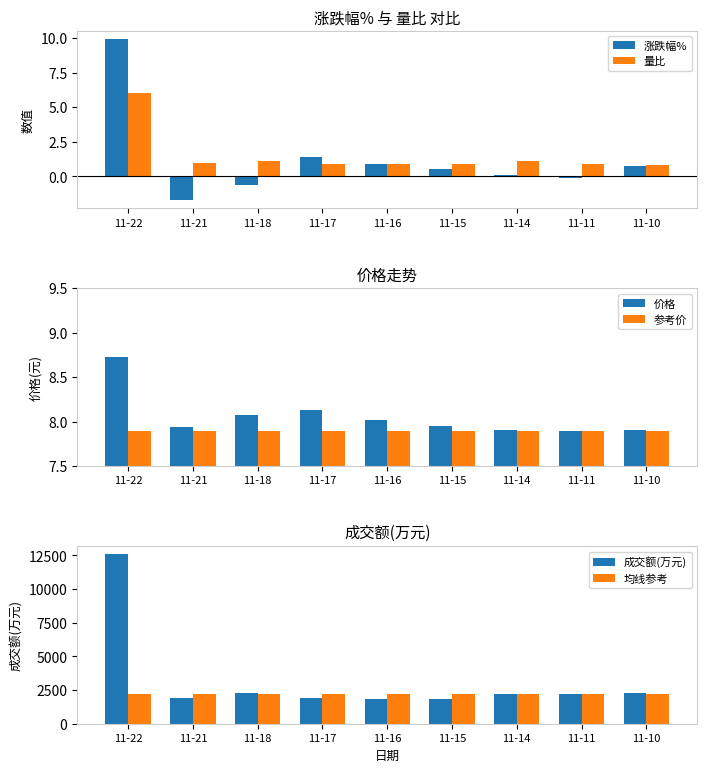

List the labels in order of 均线参考 value, smallest first.

11-22, 11-21, 11-18, 11-17, 11-16, 11-15, 11-14, 11-11, 11-10